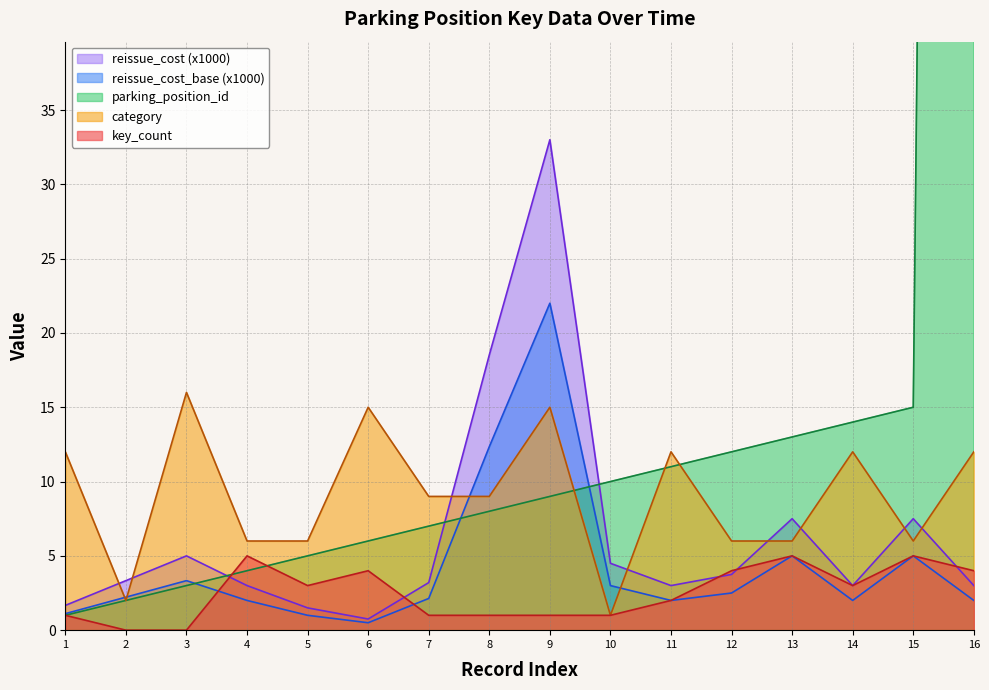

Which category has the highest value in the reissue_cost (x1000) series?

9